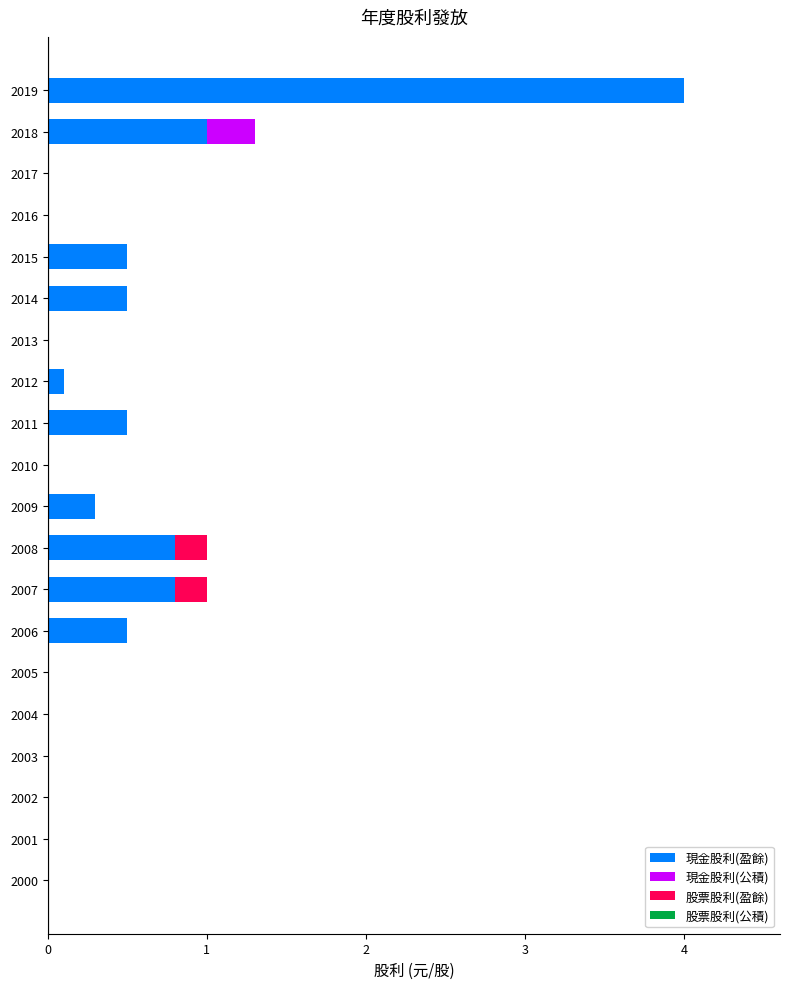

The value of 現金股利(盈餘) at 2000 is 0.0. True or false?

True